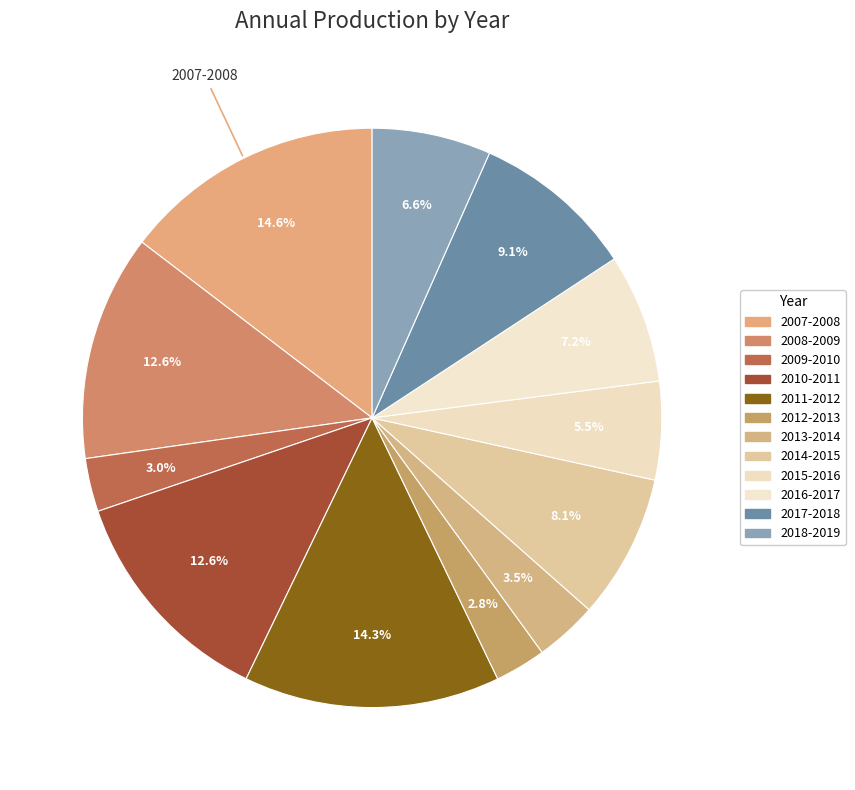

What portion of the pie excludes 2008-2009?

87.4%